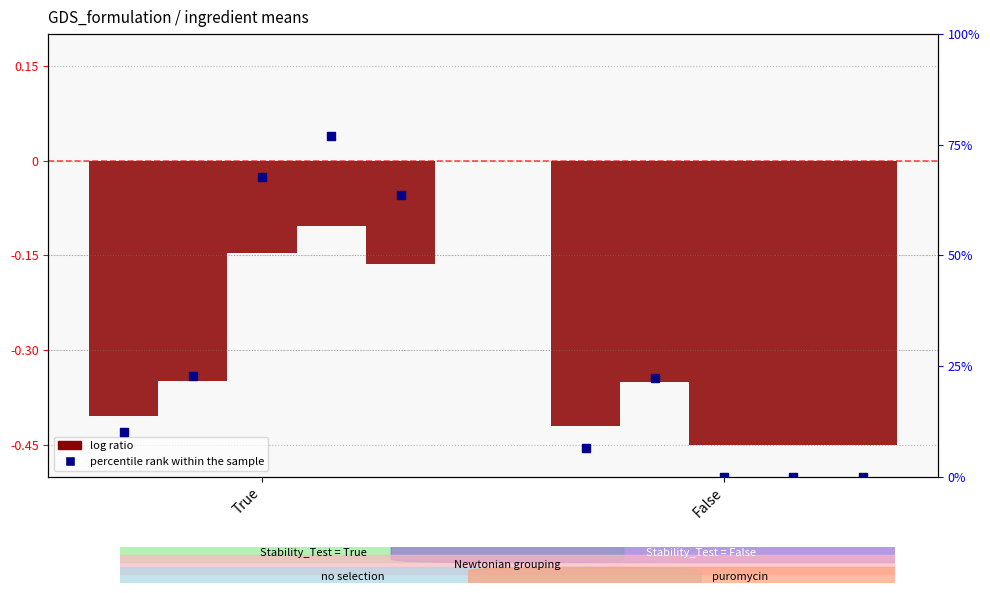

At how many categories does at least one series exceed 5?

2